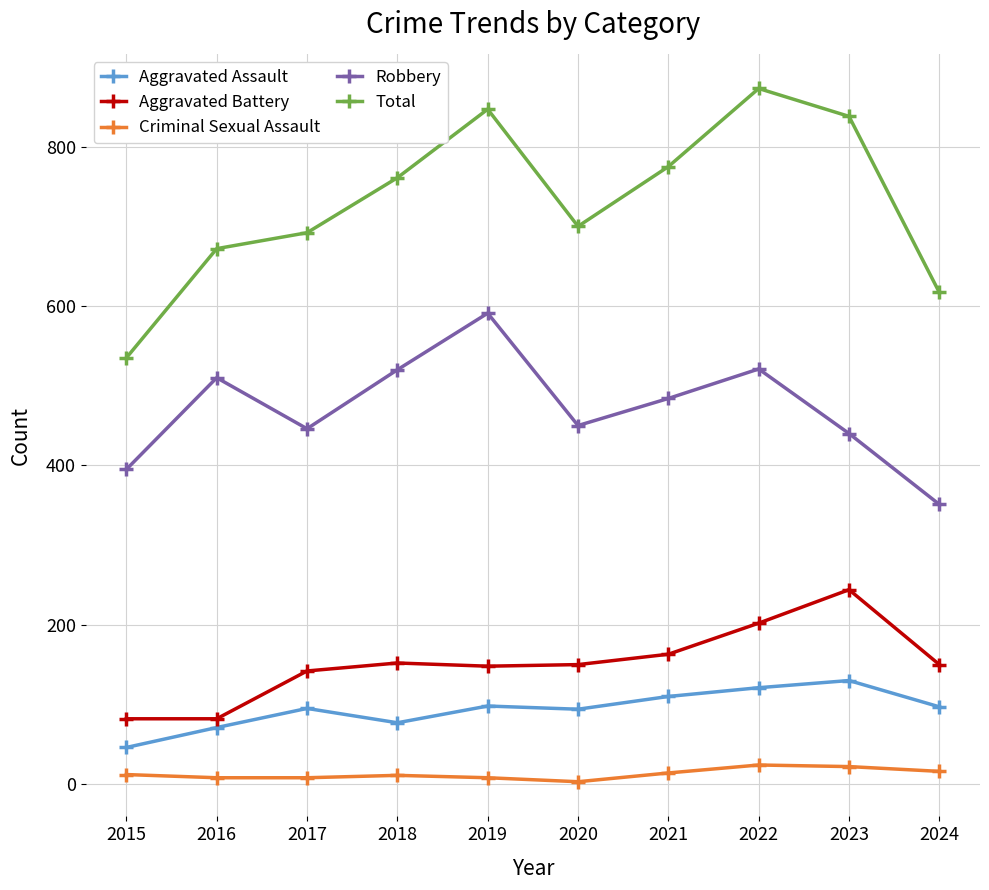

Is this an area chart (filled region under the line)?

No